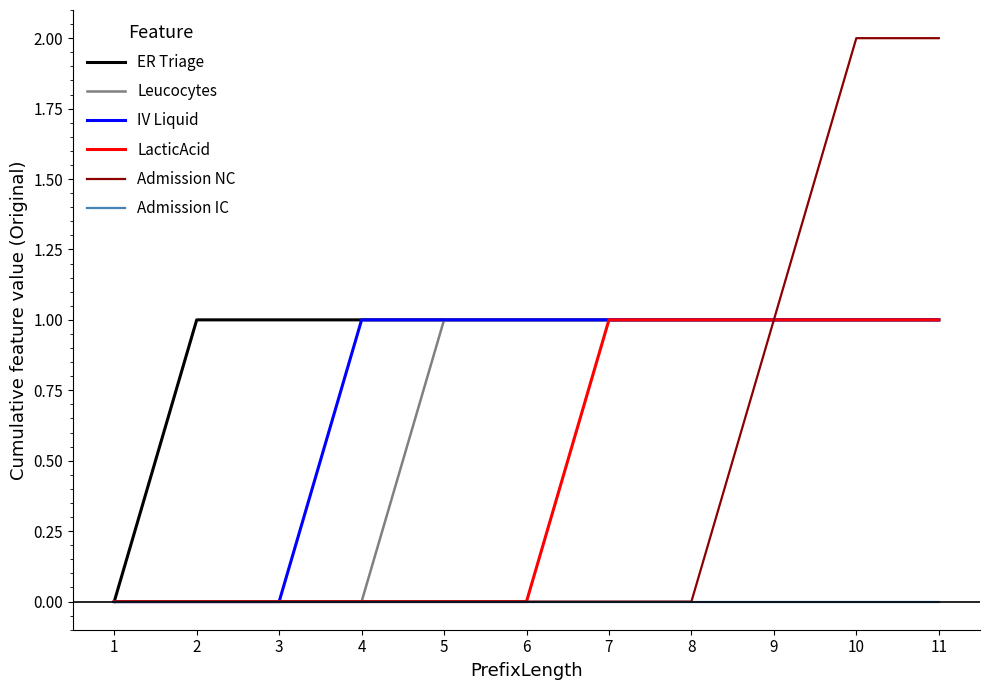

Which series has the largest range (max minus min)?

Admission NC